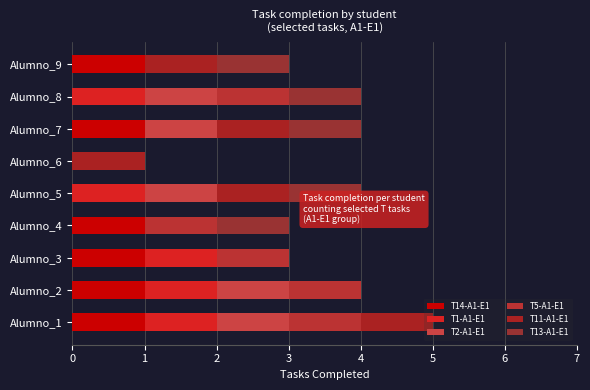

Count the number of categories in the chart.

9